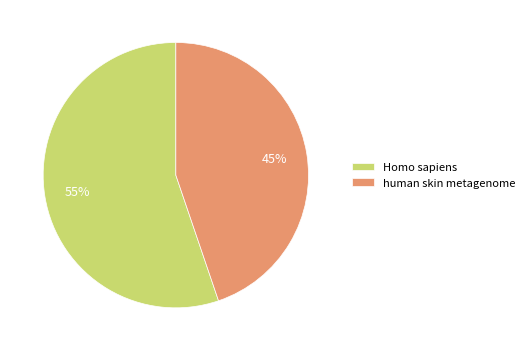

Approximately how many times larger is the value at Homo sapiens compared to human skin metagenome?

1.2